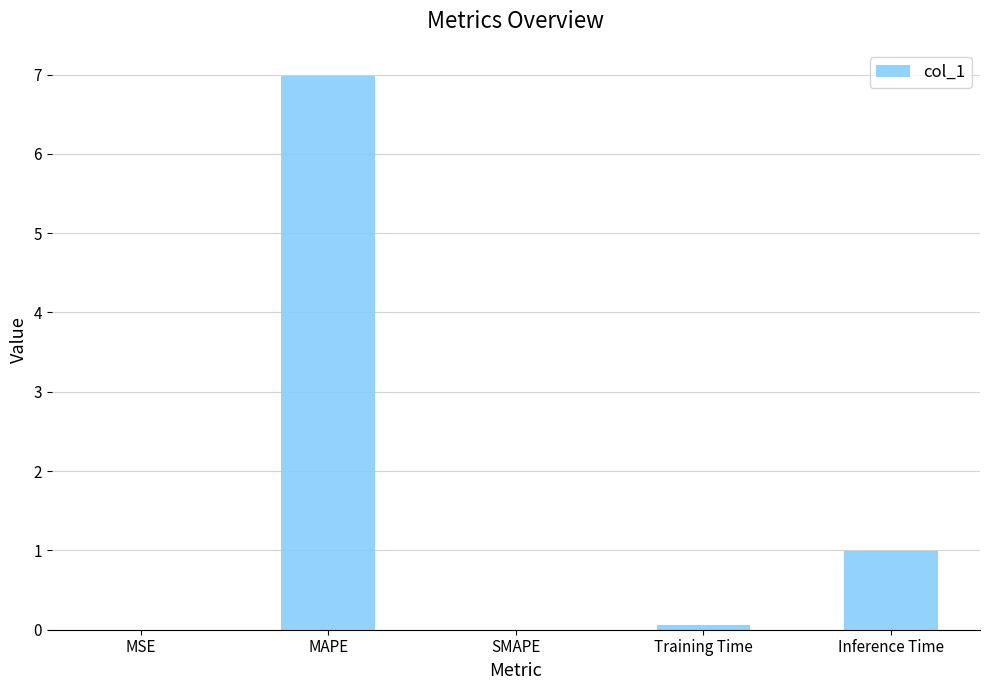

What is the average value?

1.6